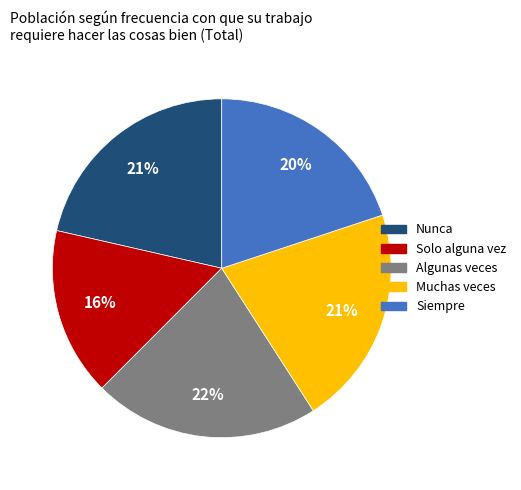

To the nearest percent, what is the difference between the Muchas veces and Algunas veces slice percentages?

1%